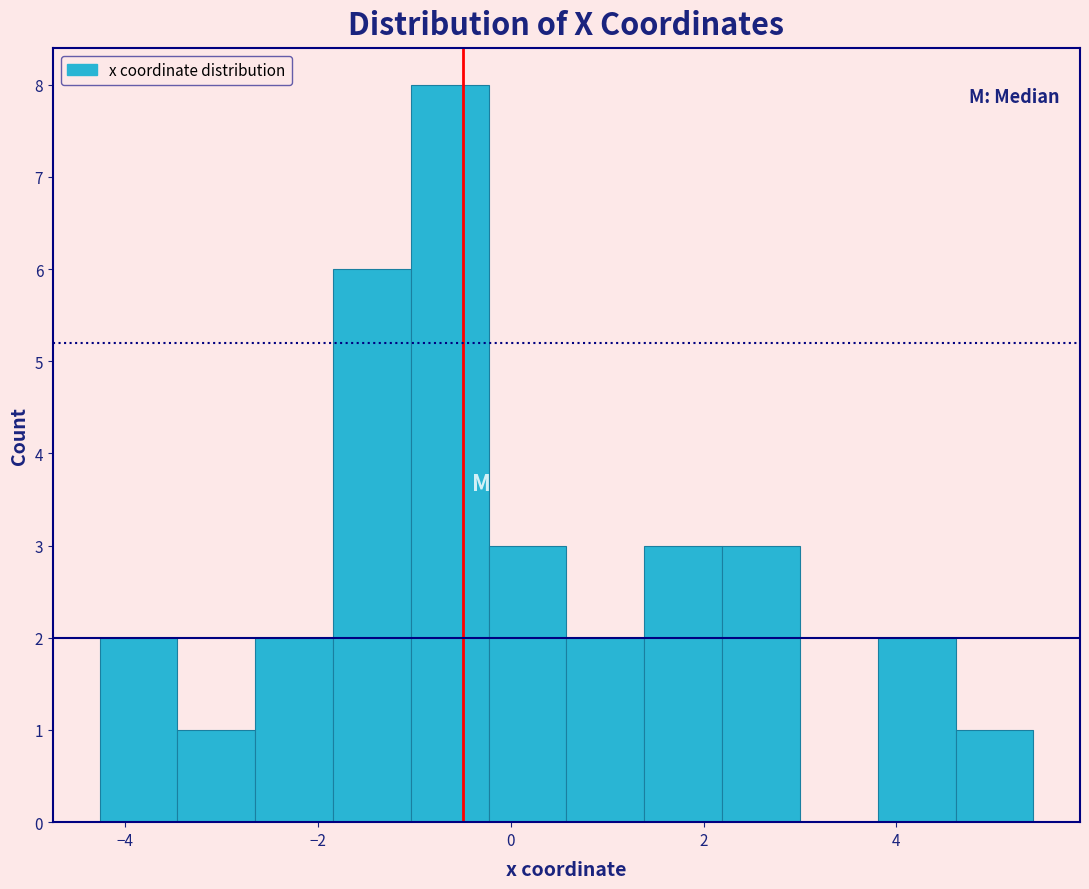

Reading left to right, transcribe this chart: for each bar, give the range it covers on the x-axis and its height. Neither the bar edges nor the heights are printed on the chart, so give them approximately, as read against the axes.

-4.2 to -3.4: 2
-3.4 to -2.6: 1
-2.6 to -1.8: 2
-1.8 to -1.0: 6
-1.0 to -0.2: 8
-0.2 to 0.6: 3
0.6 to 1.4: 2
1.4 to 2.2: 3
2.2 to 3.0: 3
3.0 to 3.8: 0
3.8 to 4.6: 2
4.6 to 5.4: 1